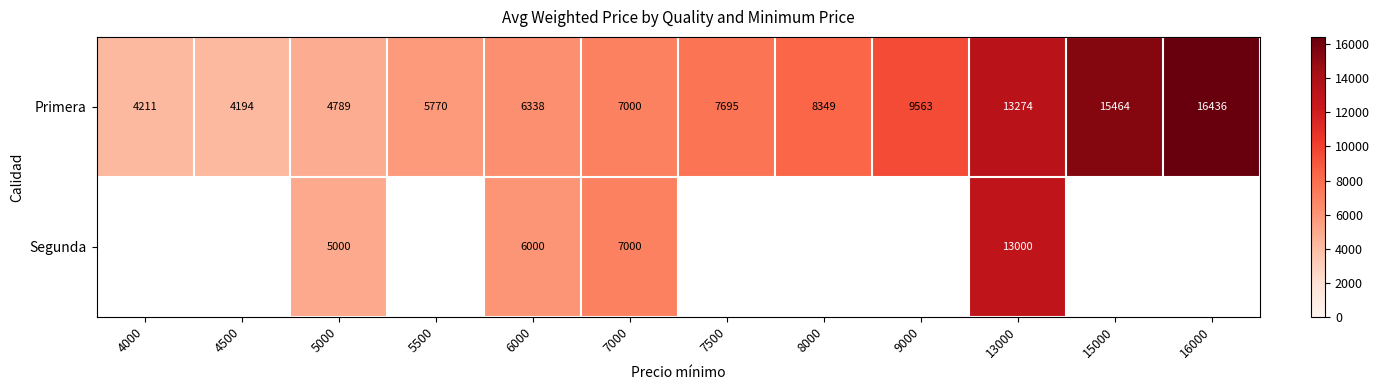

What is the greatest value displayed?

16436.0